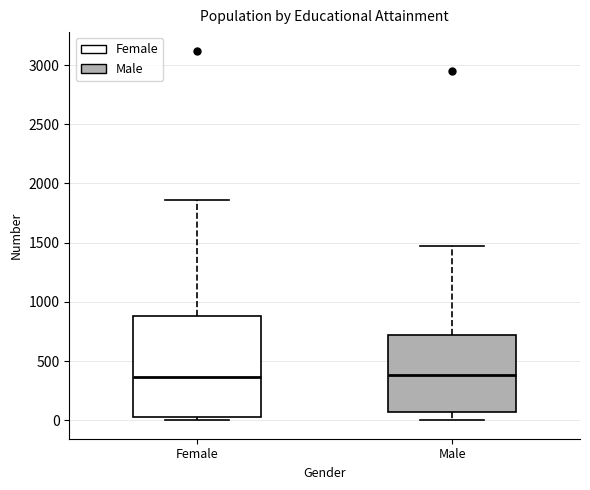

Where does the median line of the box for Female sit on the y-axis? The values are not printed on the chart, so give them approximately, as read against the axis.

350